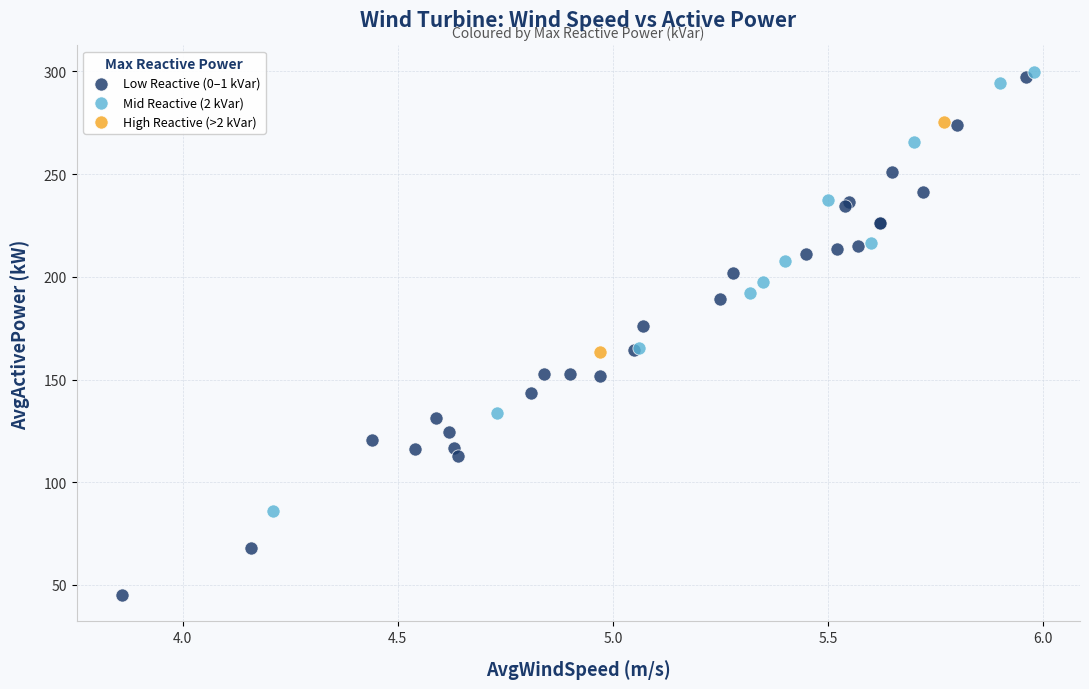

What are all the series names shown in the legend?

Low Reactive (0–1 kVar), Mid Reactive (2 kVar), High Reactive (>2 kVar)